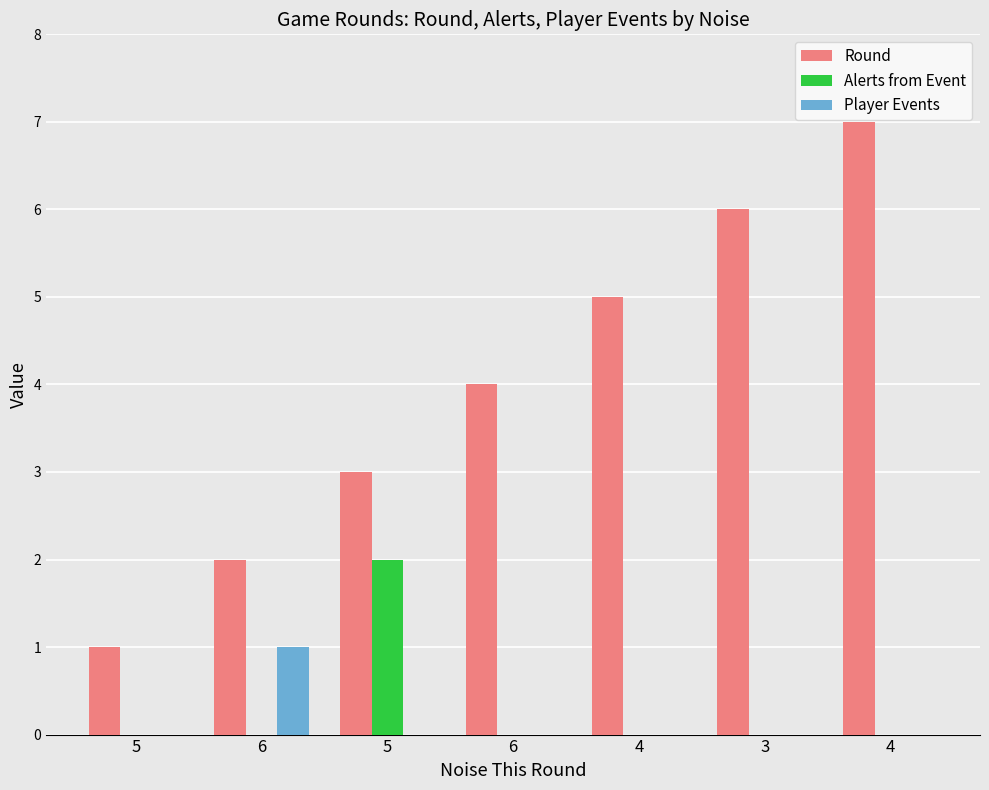

How many Round values are between 2 and 6?

5